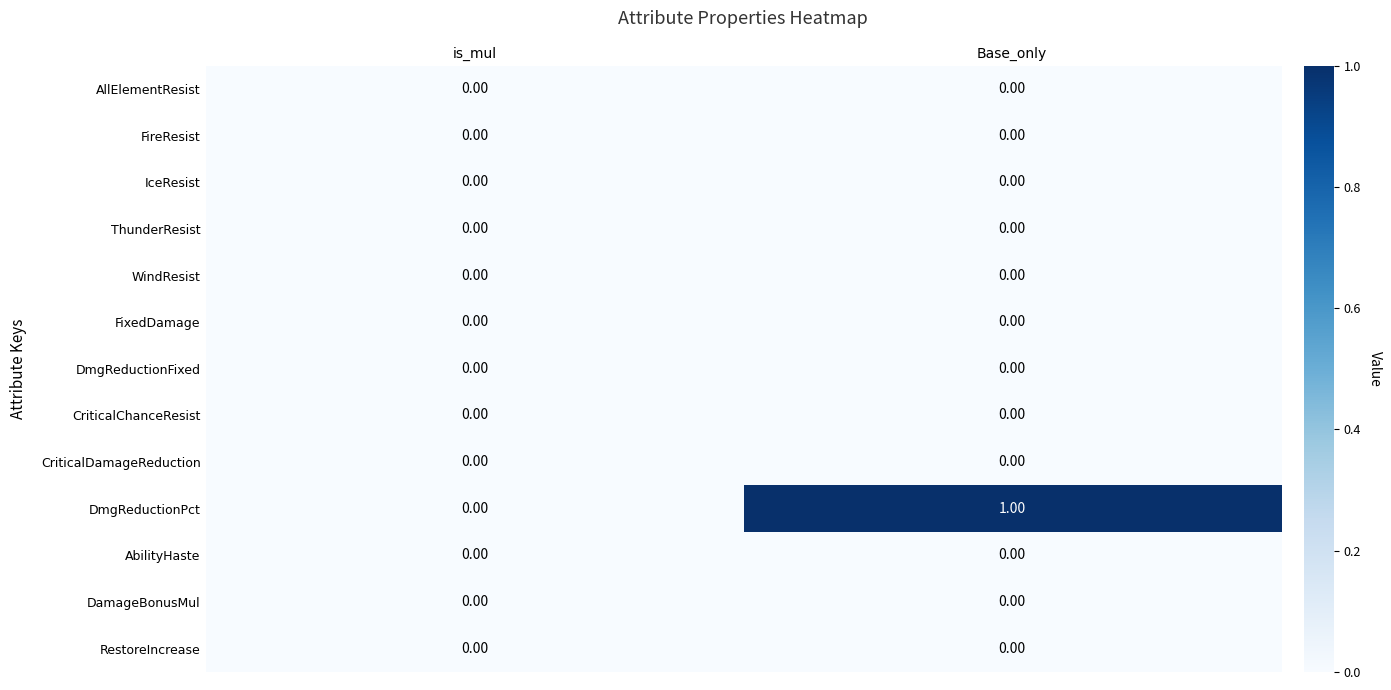

At which category is the sum across all series the highest?

Base_only